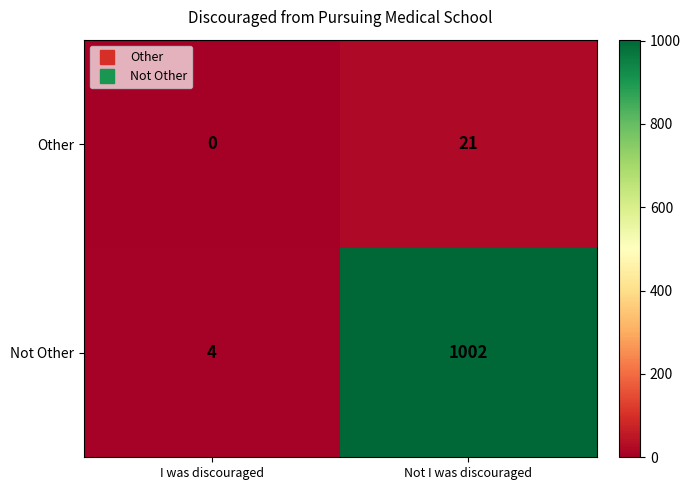

The value of Not Other at Not I was discouraged is 1002. True or false?

True